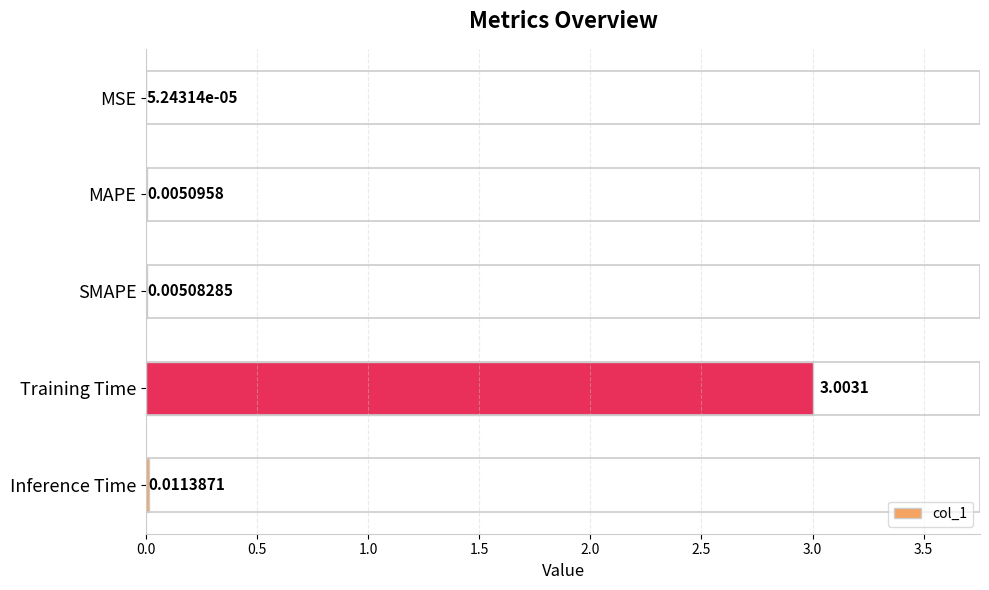

Which category has the highest value across all series?

Training Time